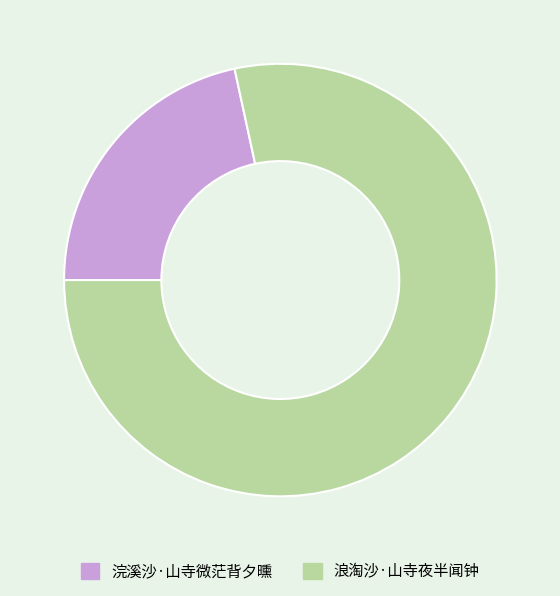

How many segments does this pie chart have?

2